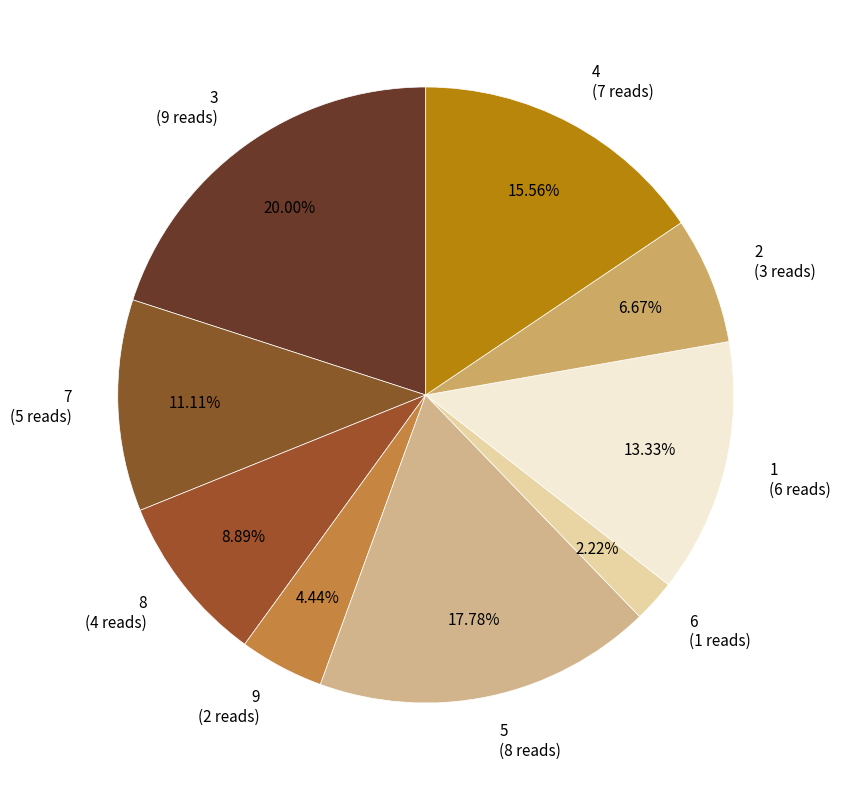

Which has a higher value, 2 or 7?

7